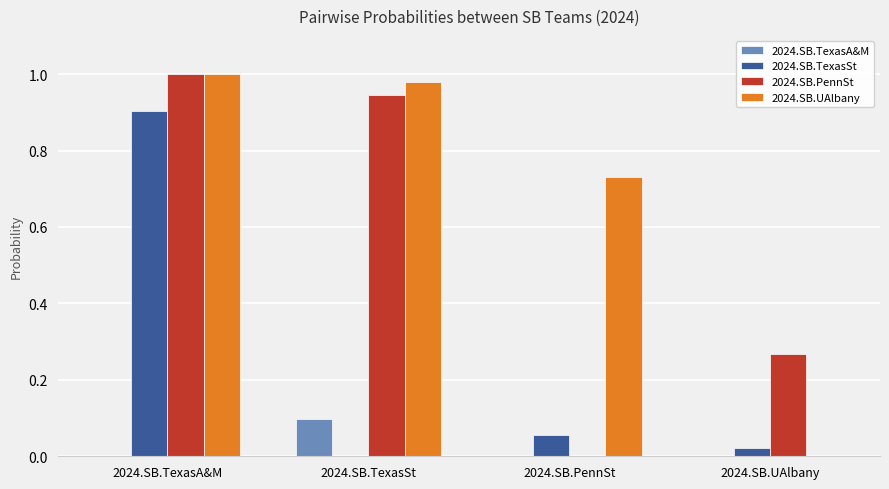

At which category is the sum across all series the highest?

2024.SB.TexasA&M